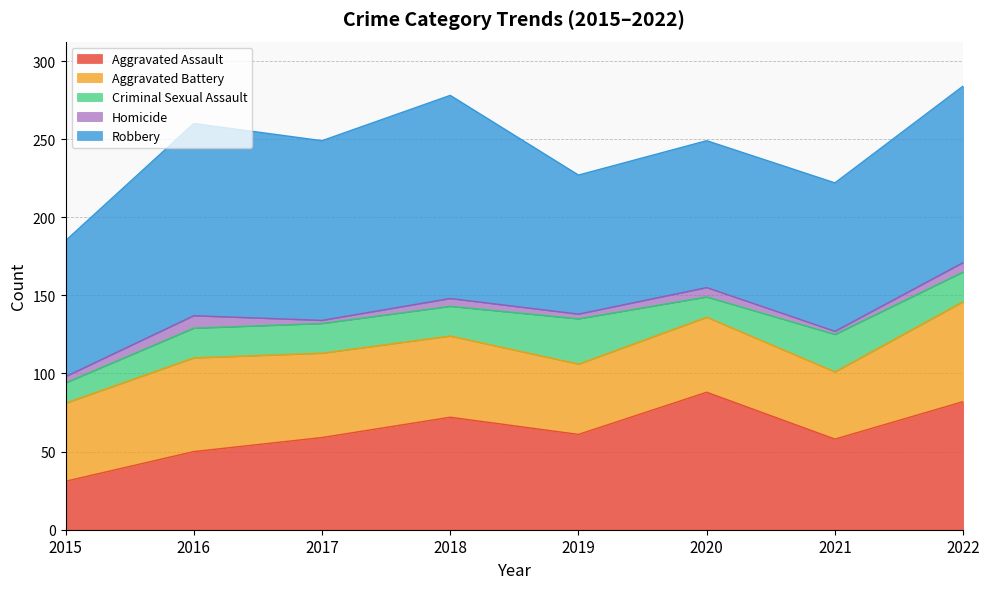

True or false: Robbery and Aggravated Assault cross at least once.

False